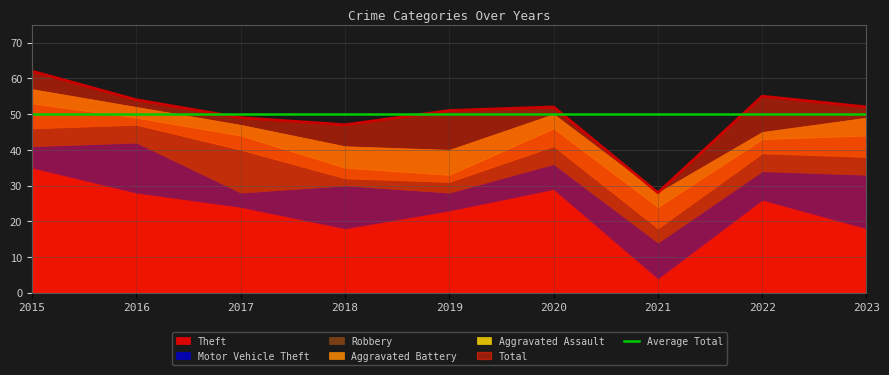

What is the value of the Aggravated Assault point at the 3rd from the left?

3